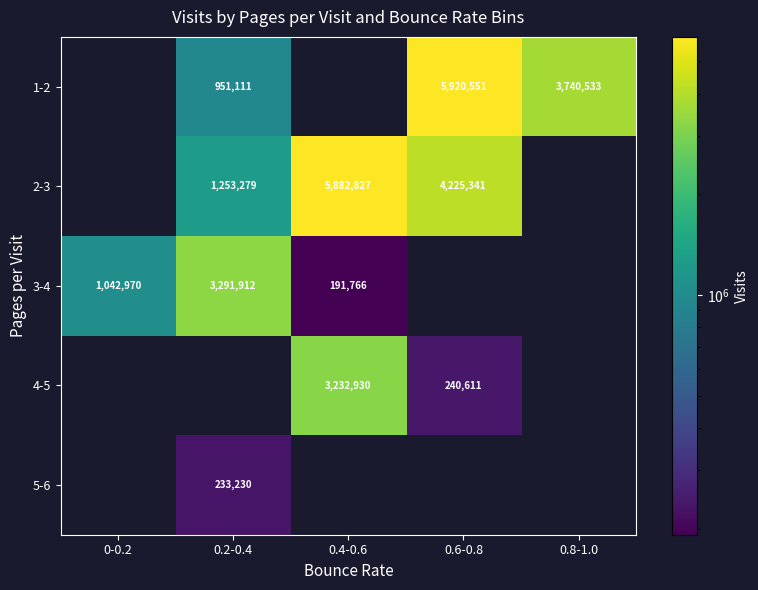

Which has a higher value, 0.6-0.8 or 0-0.2?

0.6-0.8